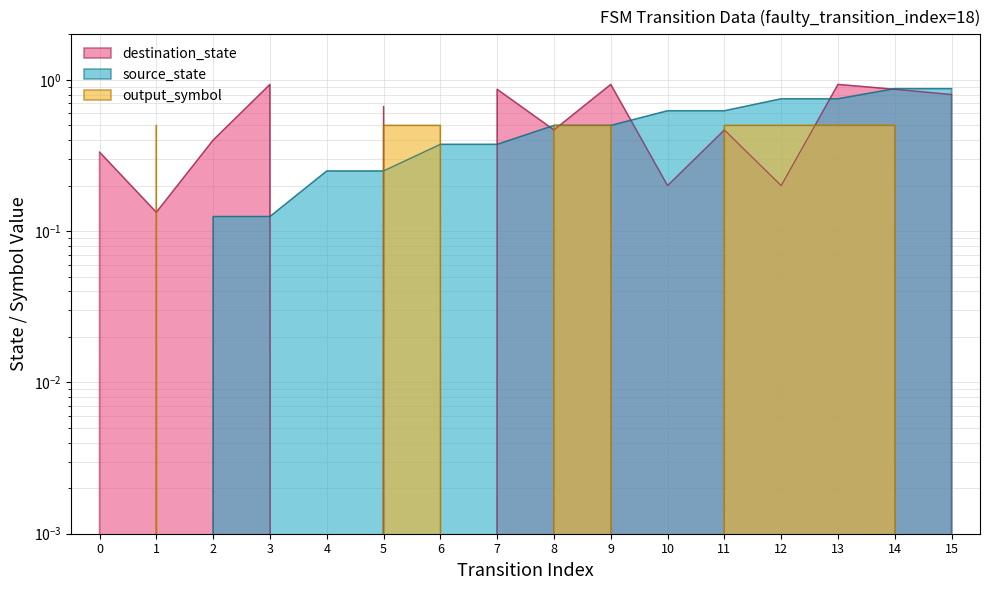

Count the number of data series in this chart.

3